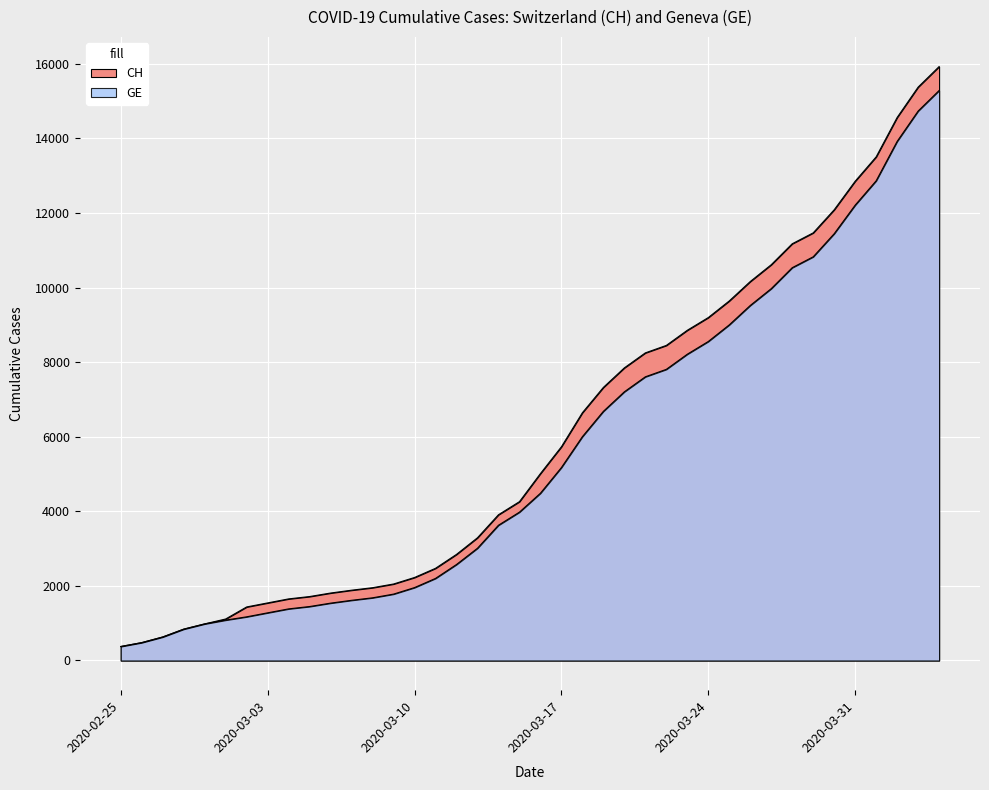

What is the minimum value shown in the chart?

375